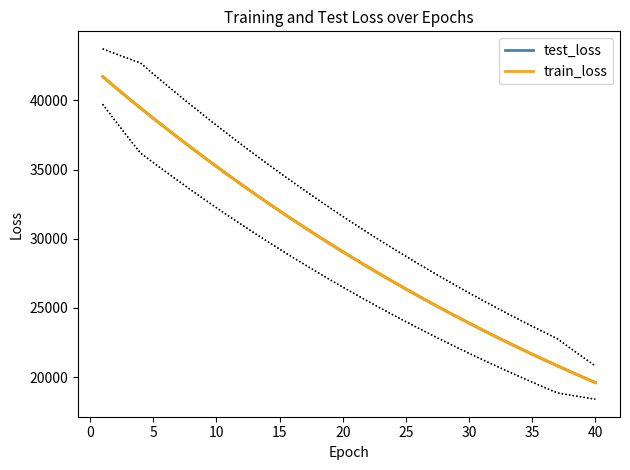

How many data points in test_loss are above 29071?

20